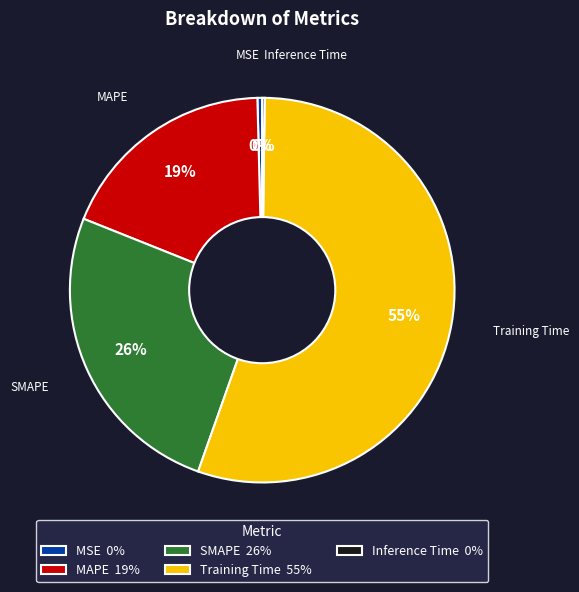

To the nearest percent, what is the difference between the largest and smallest slice percentages?

55%